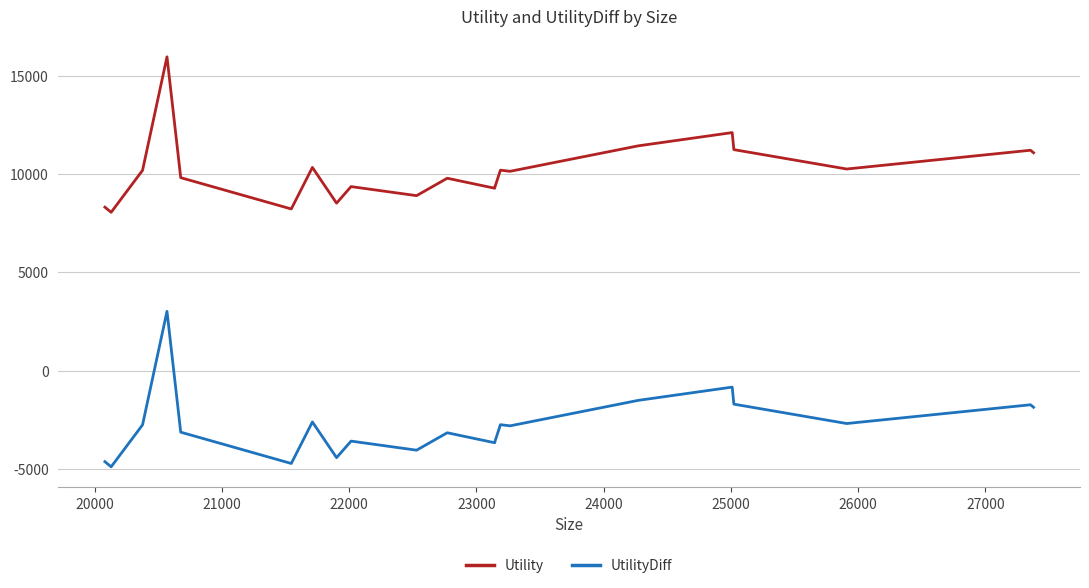

What is the difference between the maximum and minimum values in the Utility series?

7918.7